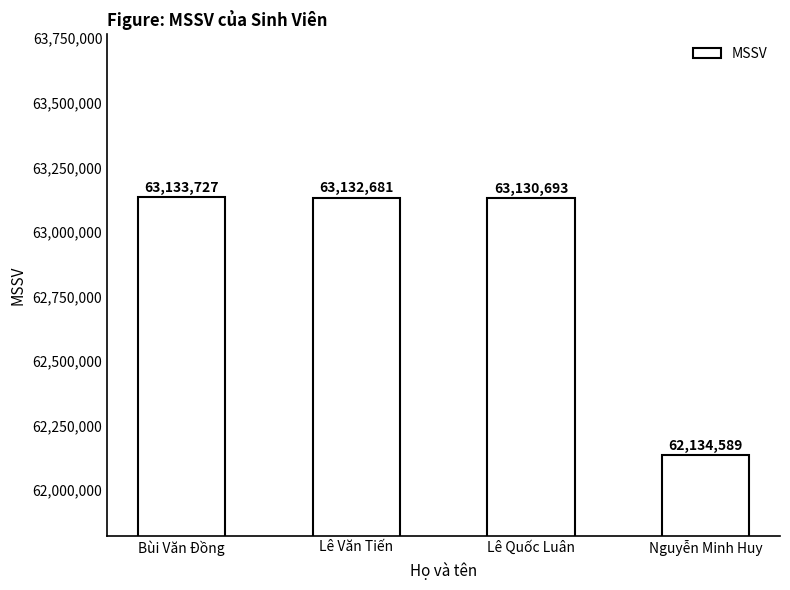

What is the sum of all values?

251531690